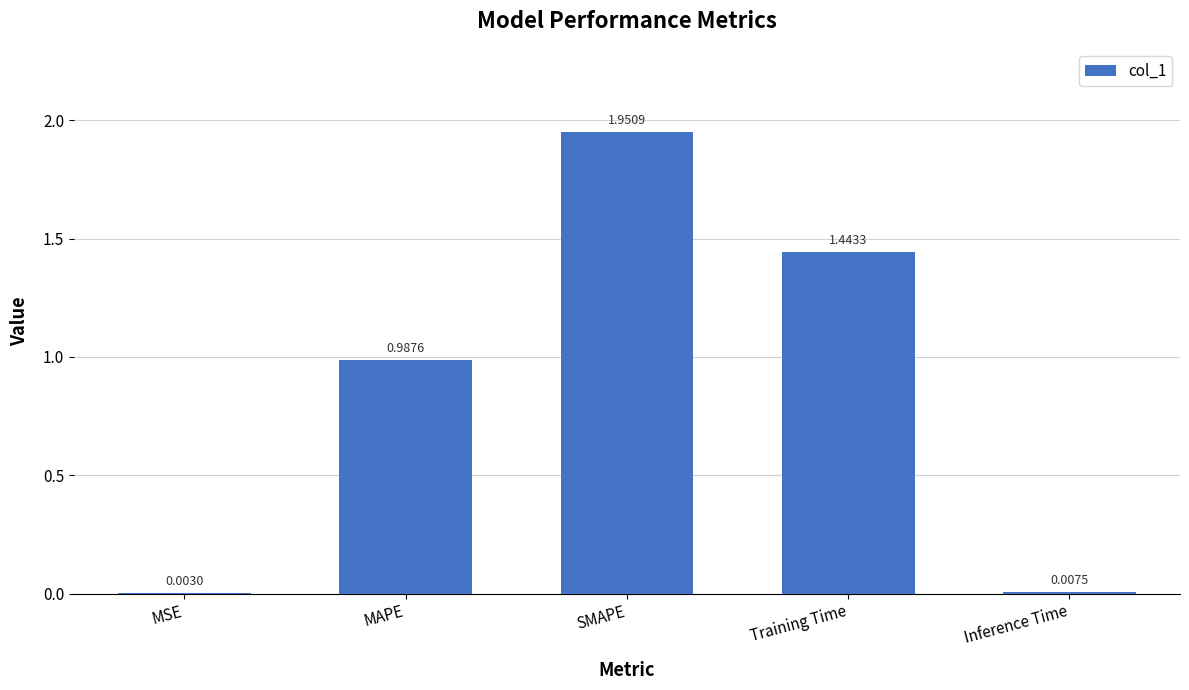

What is the change in value from MSE to SMAPE?

+1.9